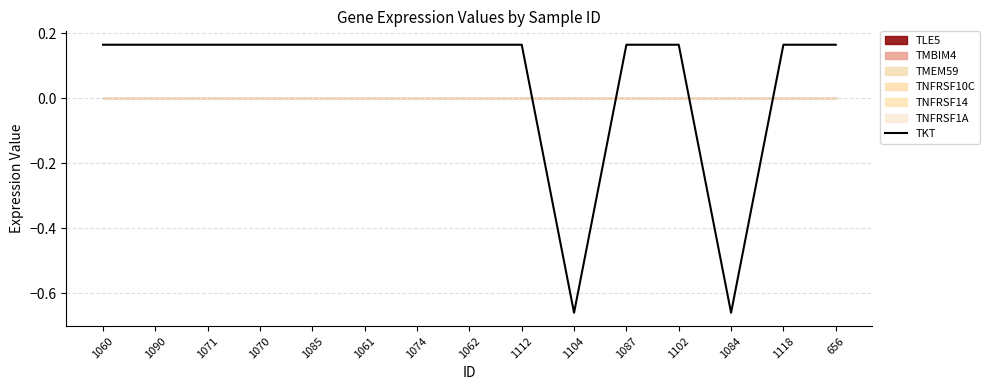

List the labels in order of value, smallest first.

1104, 1084, 1060, 1090, 1071, 1070, 1085, 1061, 1074, 1062, 1112, 1087, 1102, 1118, 656